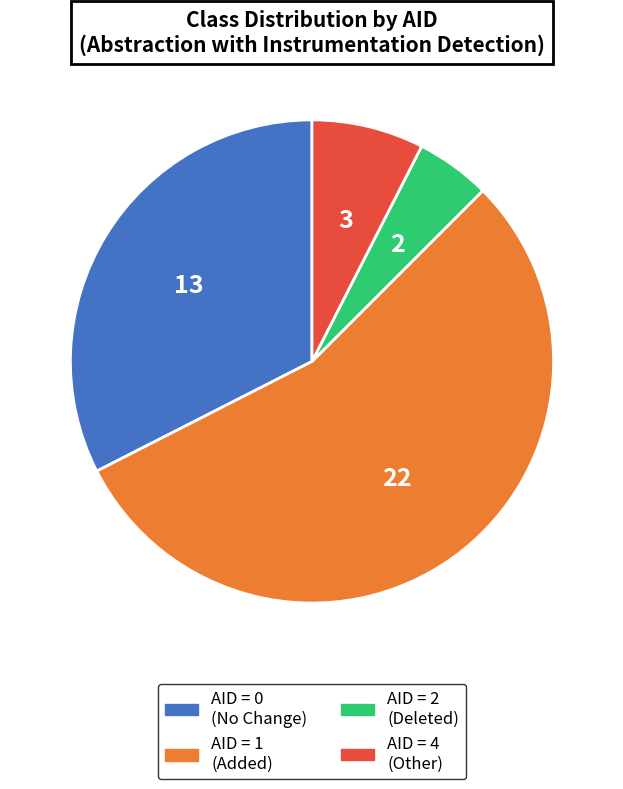

Which has a higher value, AID = 0 (No Change) or AID = 1 (Added)?

AID = 1 (Added)